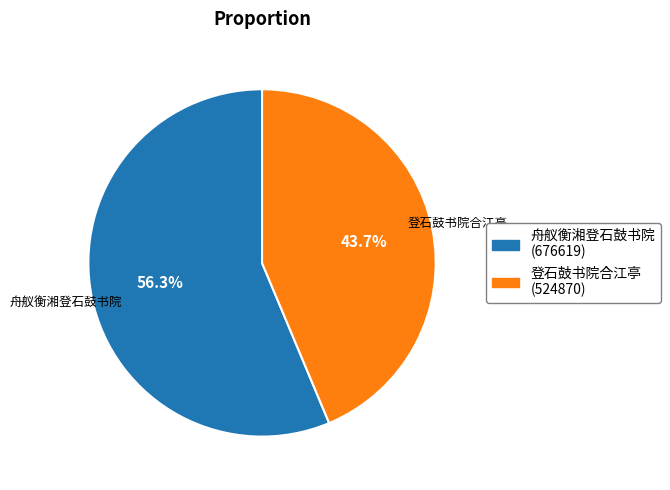

How much of the chart is everything except 登石鼓书院合江亭?

56.3%